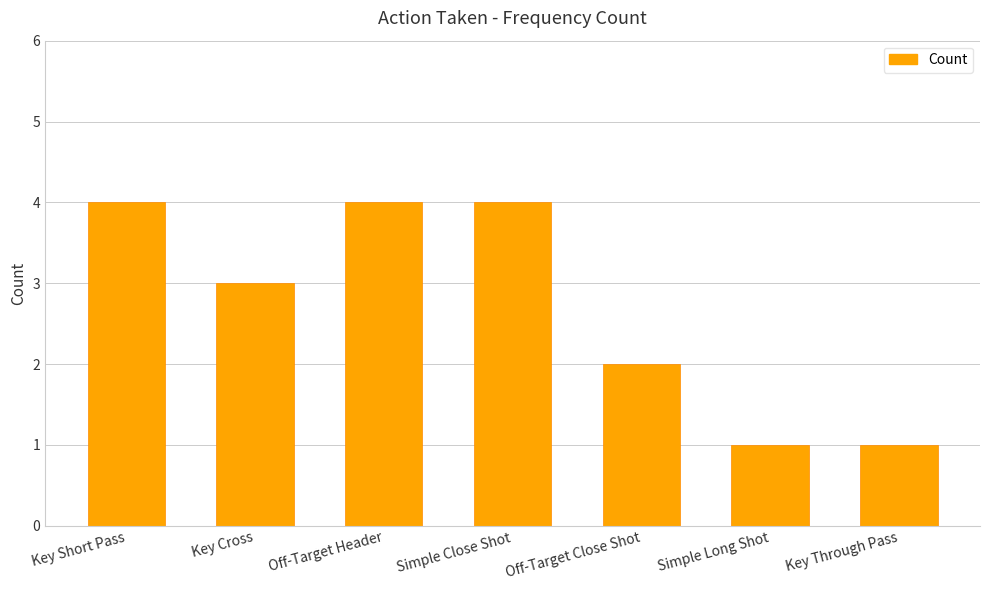

What value does the data have at Key Cross?

3